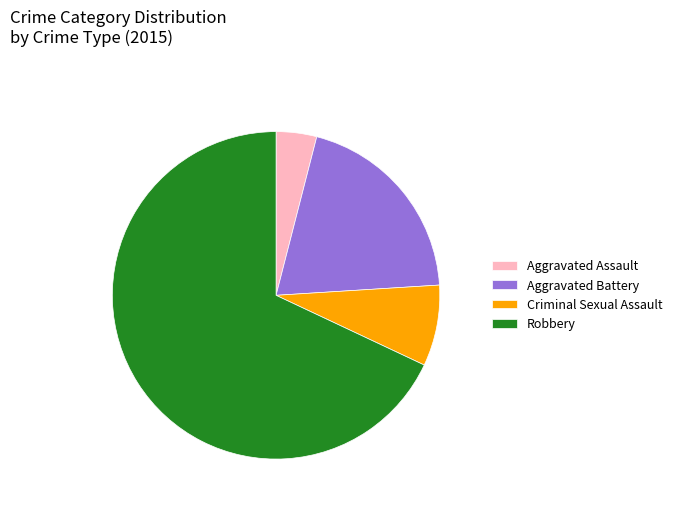

The Robbery slice represents 55% of the pie. True or false?

False